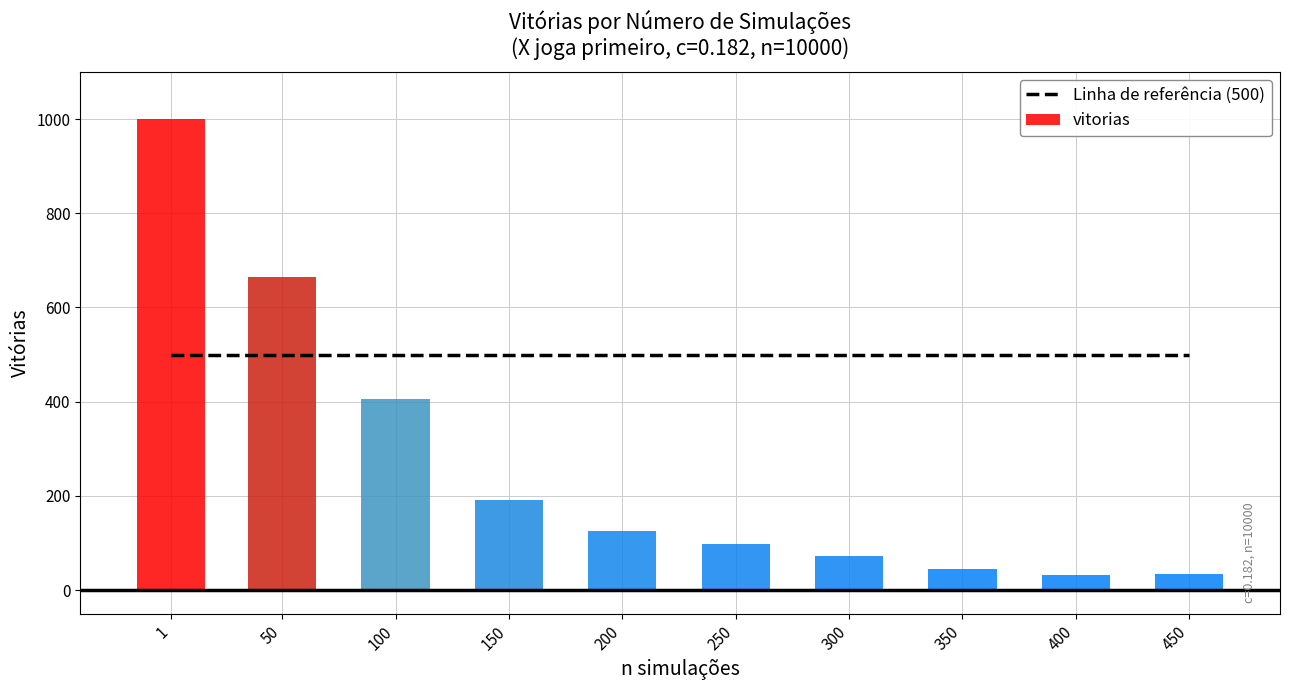

List the series in order of their peak value, lowest first.

baseline, vitorias